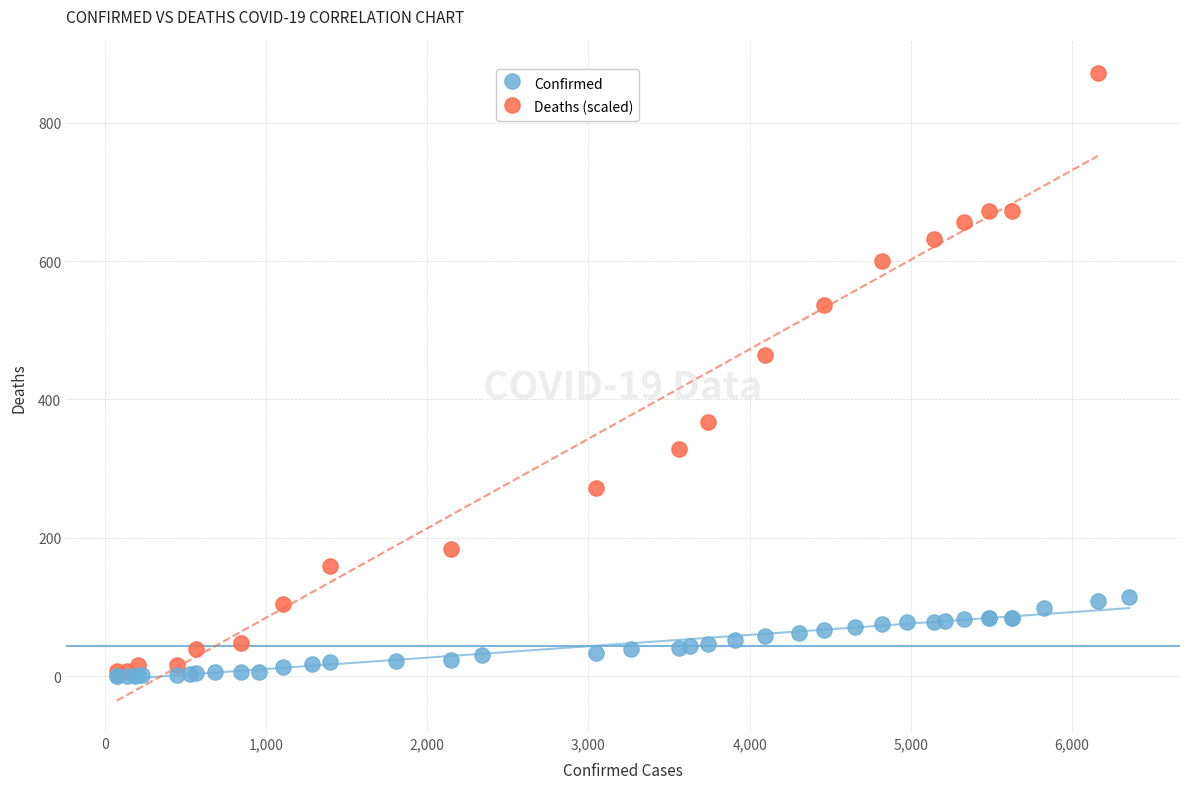

Which series has the largest Y range (max minus min)?

Deaths (scaled)